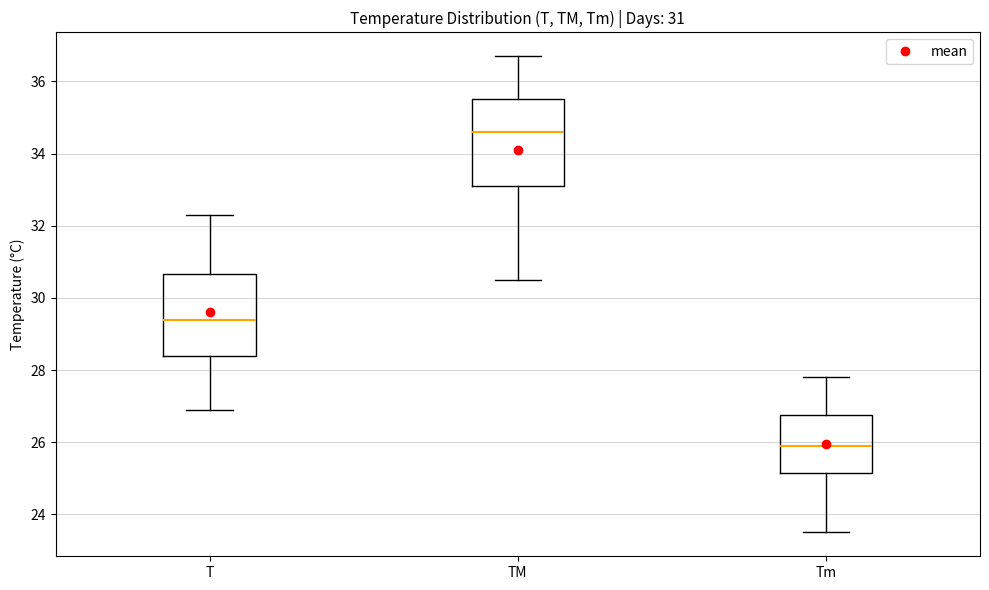

Which box's median line is the lowest?

Tm